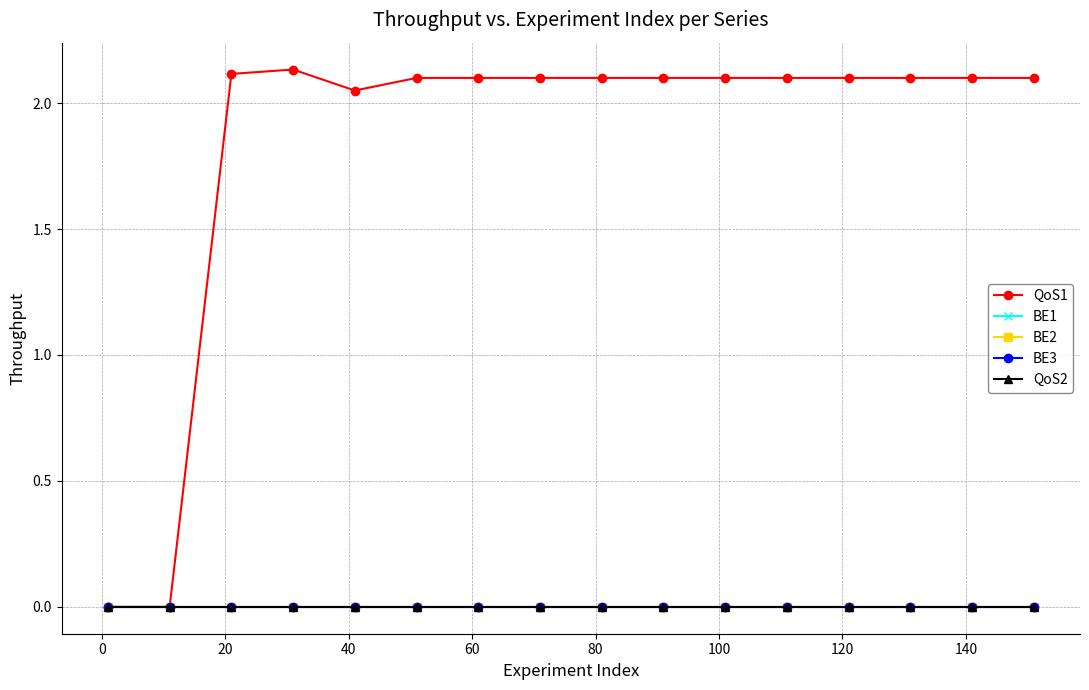

Is this an area chart (filled region under the line)?

No